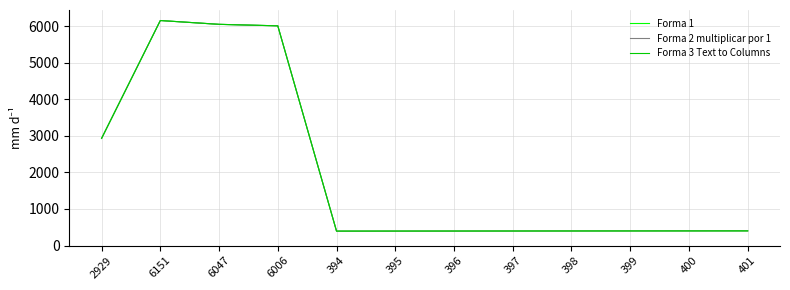

Reading left to right, transcribe all the data shown in this chart.

Forma 1: 2929=2929	6151=6151	6047=6047	6006=6006	394=394	395=395	396=396	397=397	398=398	399=399	400=400	401=401
Forma 2 multiplicar por 1: 2929=2929	6151=6151	6047=6047	6006=6006	394=394	395=395	396=396	397=397	398=398	399=399	400=400	401=401
Forma 3 Text to Columns: 2929=2929	6151=6151	6047=6047	6006=6006	394=394	395=395	396=396	397=397	398=398	399=399	400=400	401=401